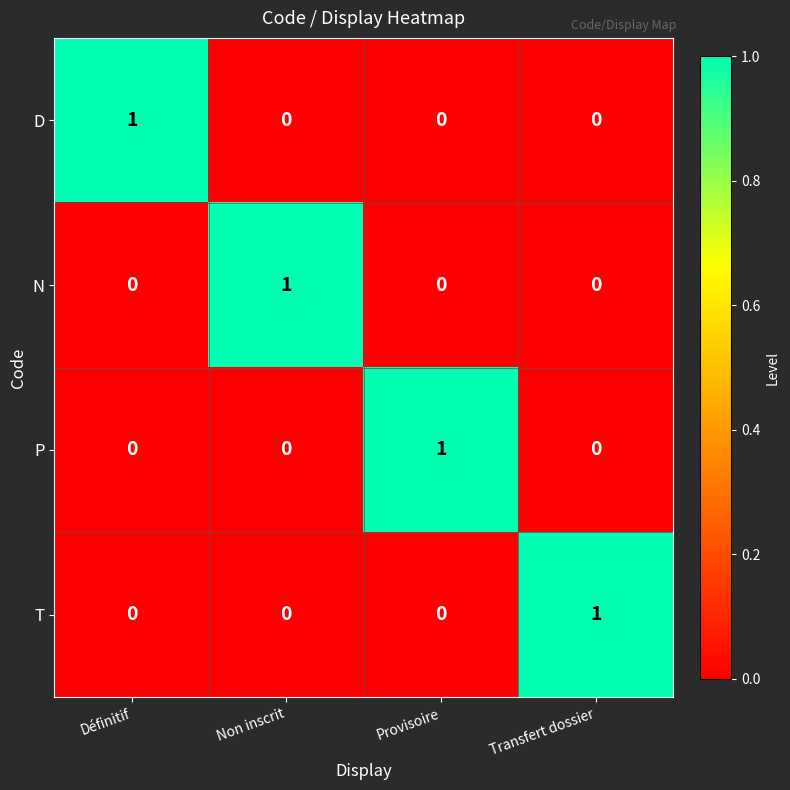

Which category has the highest value in the P series?

Provisoire